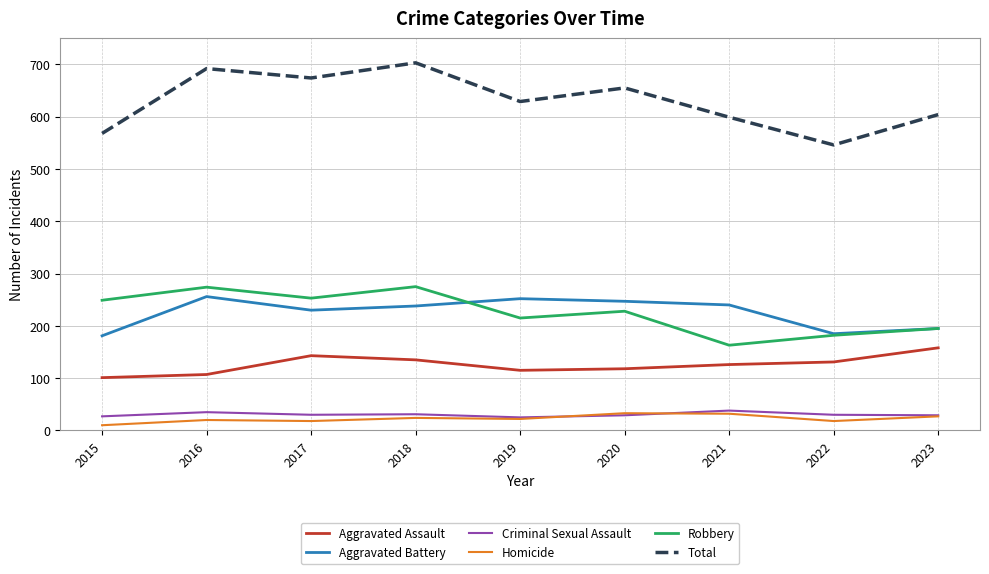

Read the Total value at 2015, to the nearest 50.

550